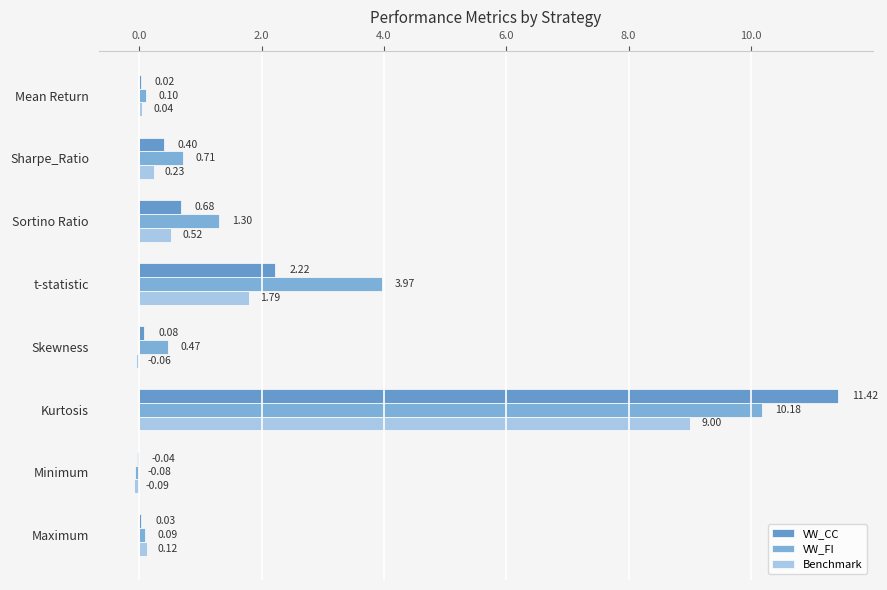

How many values in Benchmark are above zero?

6